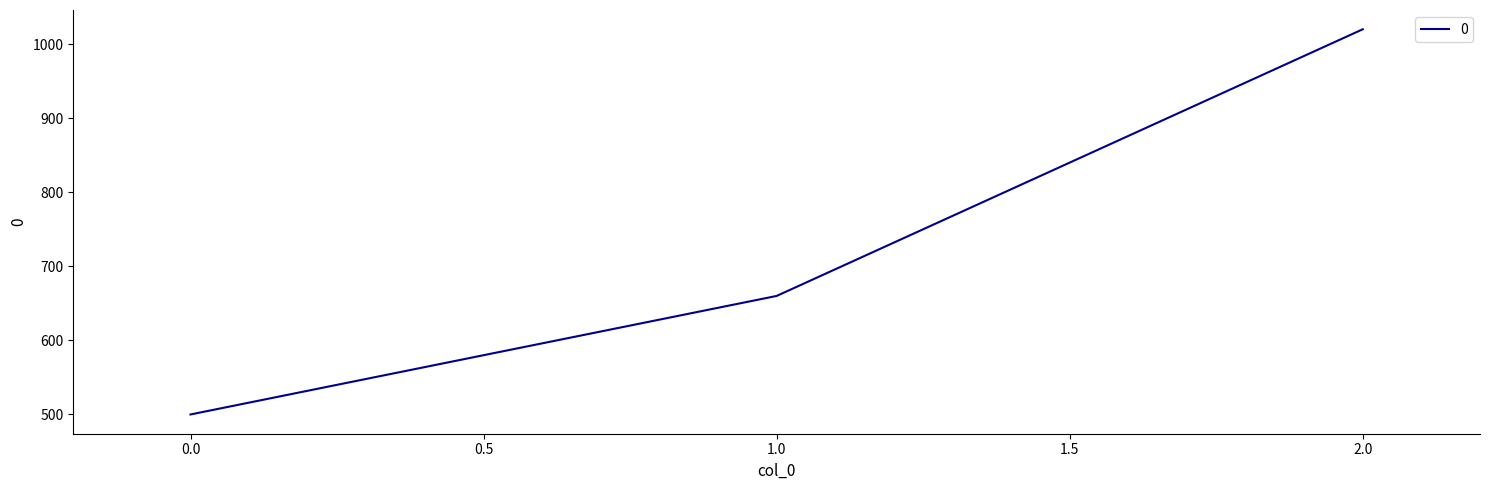

Approximately how many times larger is the value at 2.0 compared to 1.0?

1.5